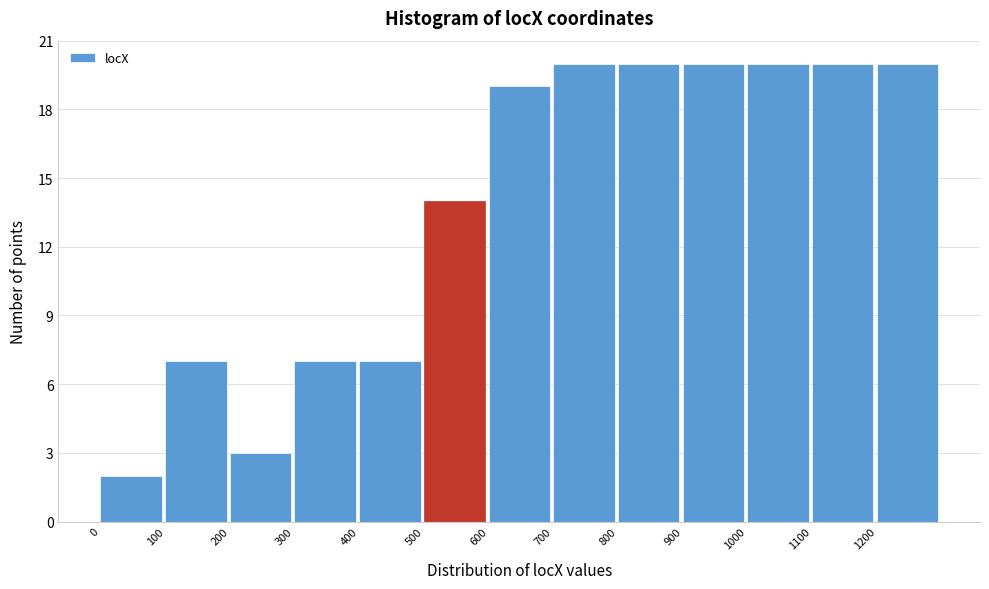

Reading left to right, list every bar in this chart as the range it spans on the x-axis followed by its height. The values are not printed on the chart, so give them approximately, as read against the axis.

0 to 100: 2
100 to 200: 7
200 to 300: 3
300 to 400: 7
400 to 500: 7
500 to 600: 14
600 to 700: 19
700 to 800: 20
800 to 900: 20
900 to 1000: 20
1000 to 1100: 20
1100 to 1200: 20
1200 to 1300: 20